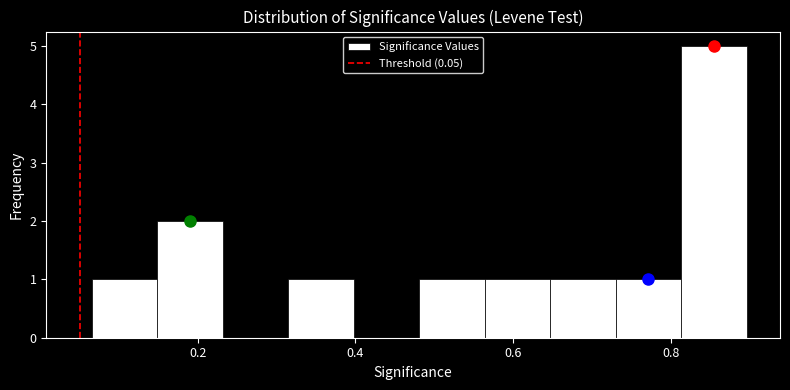

Reading left to right, list every bar in this chart as the range it spans on the x-axis followed by its height. Neither the bar edges nor the heights are printed on the chart, so give them approximately, as read against the axes.

0.06 to 0.14: 1
0.14 to 0.24: 2
0.24 to 0.32: 0
0.32 to 0.40: 1
0.40 to 0.48: 0
0.48 to 0.56: 1
0.56 to 0.64: 1
0.64 to 0.74: 1
0.74 to 0.82: 1
0.82 to 0.90: 5